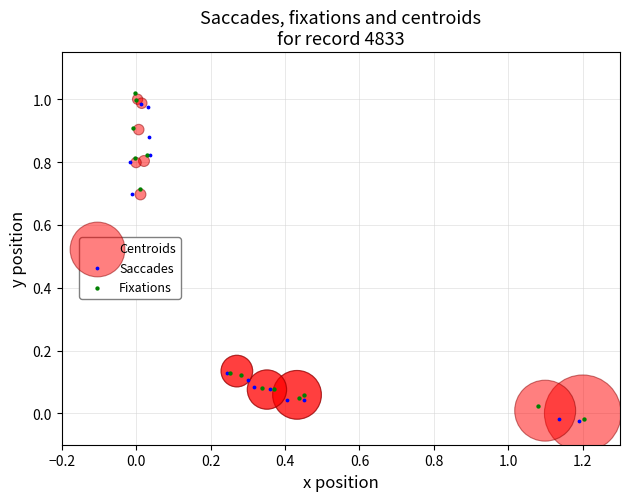

Which series reaches the maximum Y coordinate?

Fixations